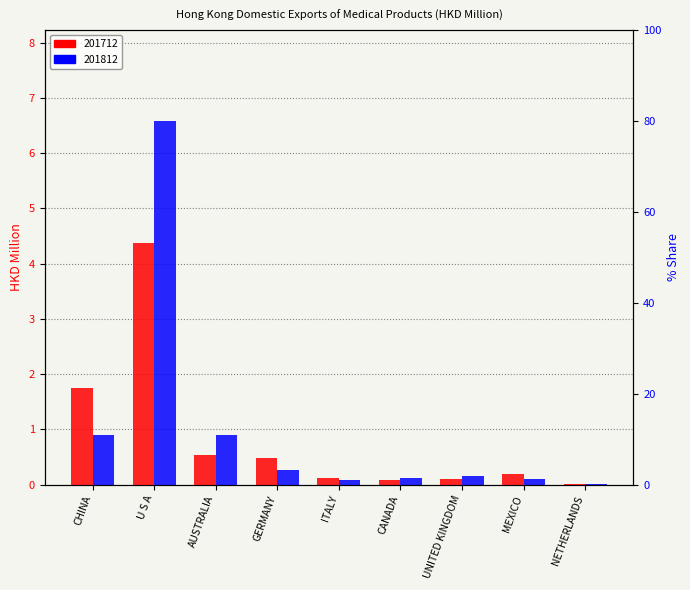

Reading left to right, extract all data points from this chart.

201712: 1.8	4.4	0.5	0.5	0.1	0.1	0.1	0.2	0.0
201812: 0.9	6.6	0.9	0.3	0.1	0.1	0.2	0.1	0.0